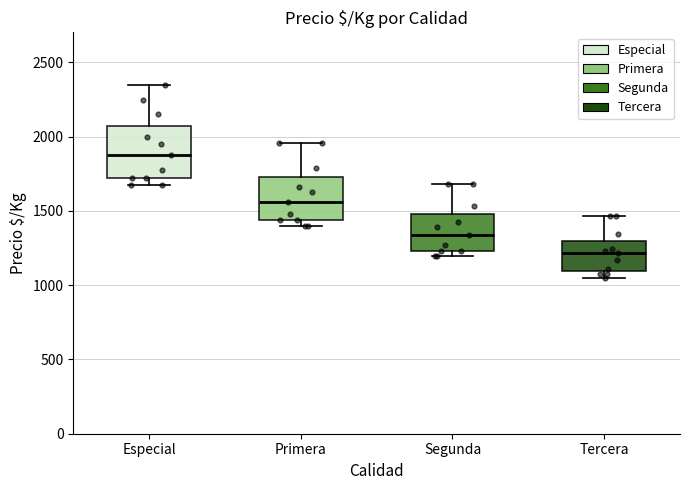

Reading left to right, transcribe this box plot: for each box, give where its median line is, the range the box spans, and where its two whiskers end, as read against the y-axis. The values are not printed on the chart, so give them approximately, as read against the axis.

Especial: median 1900, box 1750 to 2050, whiskers 1700 to 2350
Primera: median 1550, box 1450 to 1750, whiskers 1400 to 1950
Segunda: median 1350, box 1250 to 1500, whiskers 1200 to 1700
Tercera: median 1200, box 1100 to 1300, whiskers 1050 to 1450